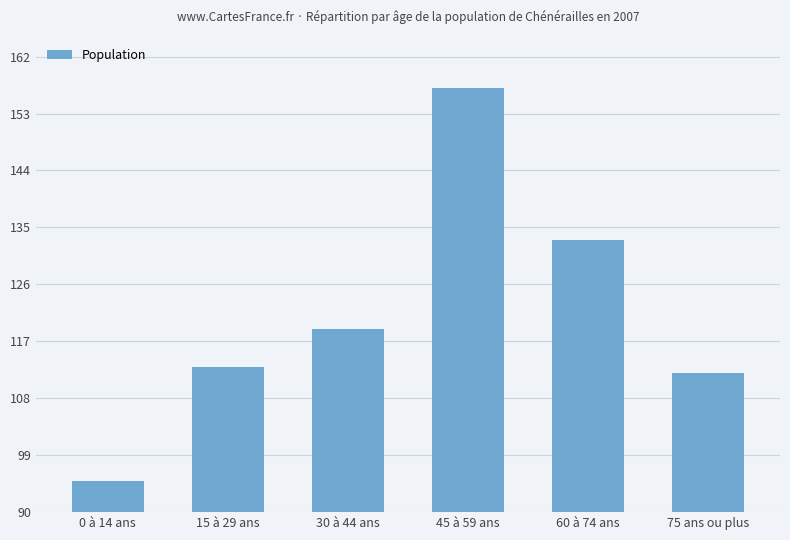

What position from the left is 15 à 29 ans?

2